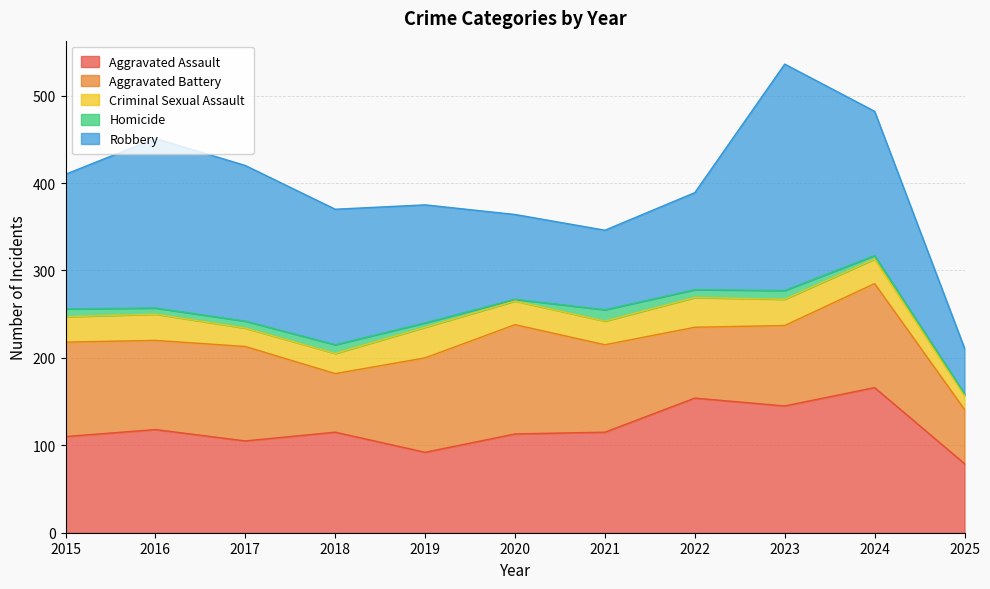

What is the value of the Aggravated Battery point at the 8th from the left?

81